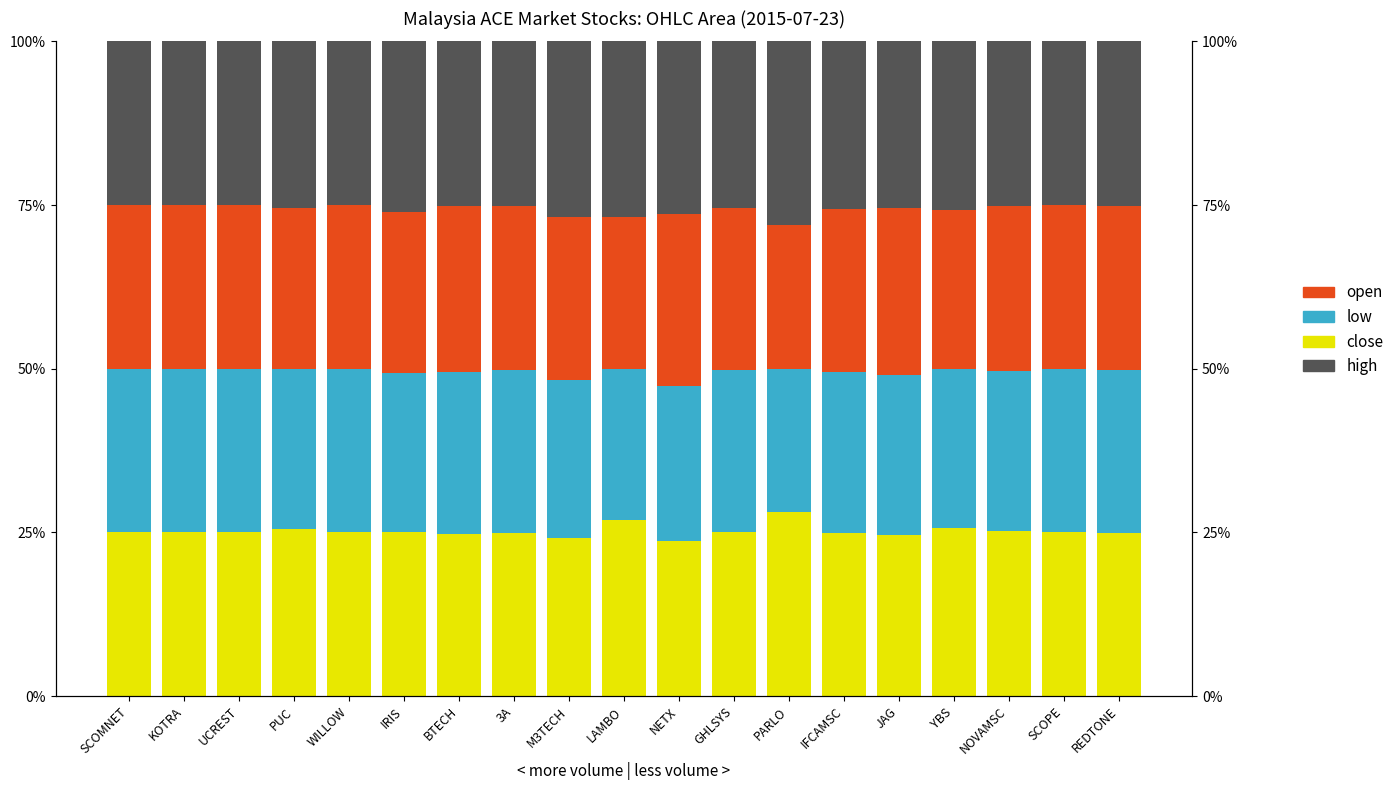

Is the value of close at YBS greater than the value of high at BTECH?

Yes